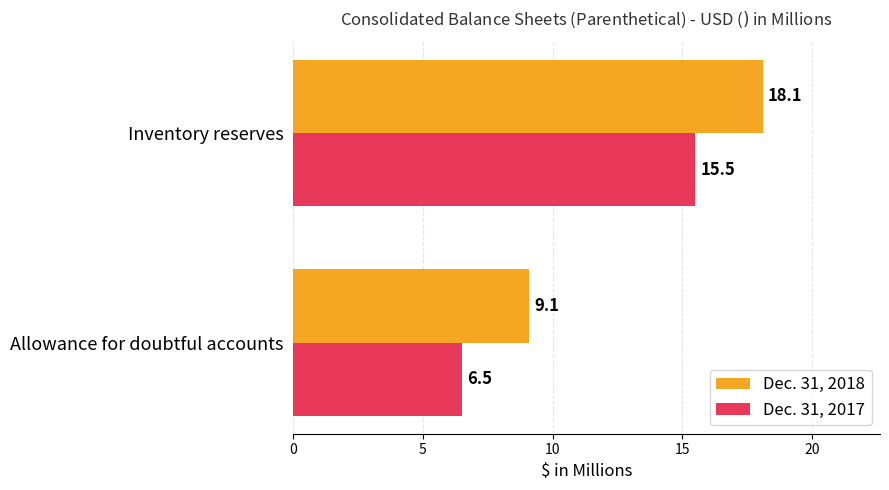

What is the spread (max minus min) of values at Inventory reserves?

2.6